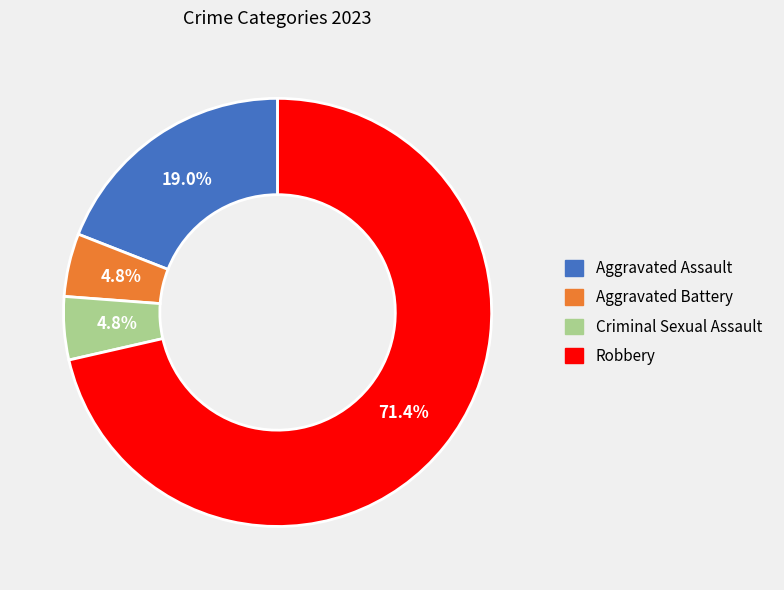

To the nearest percent, what portion does Aggravated Battery represent?

5%